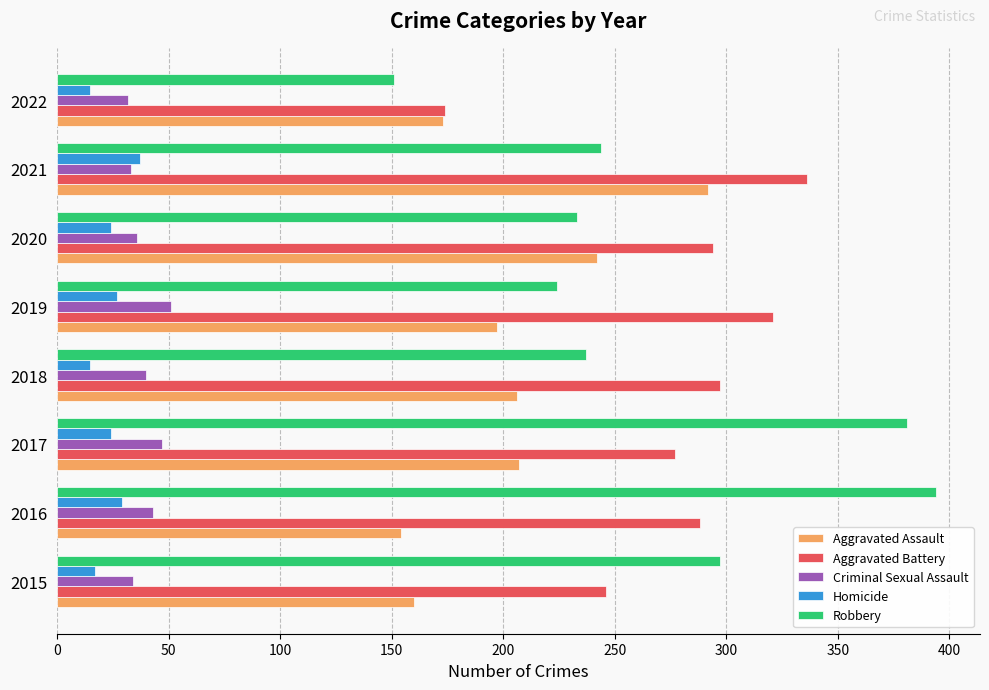

Count the number of data series in this chart.

5